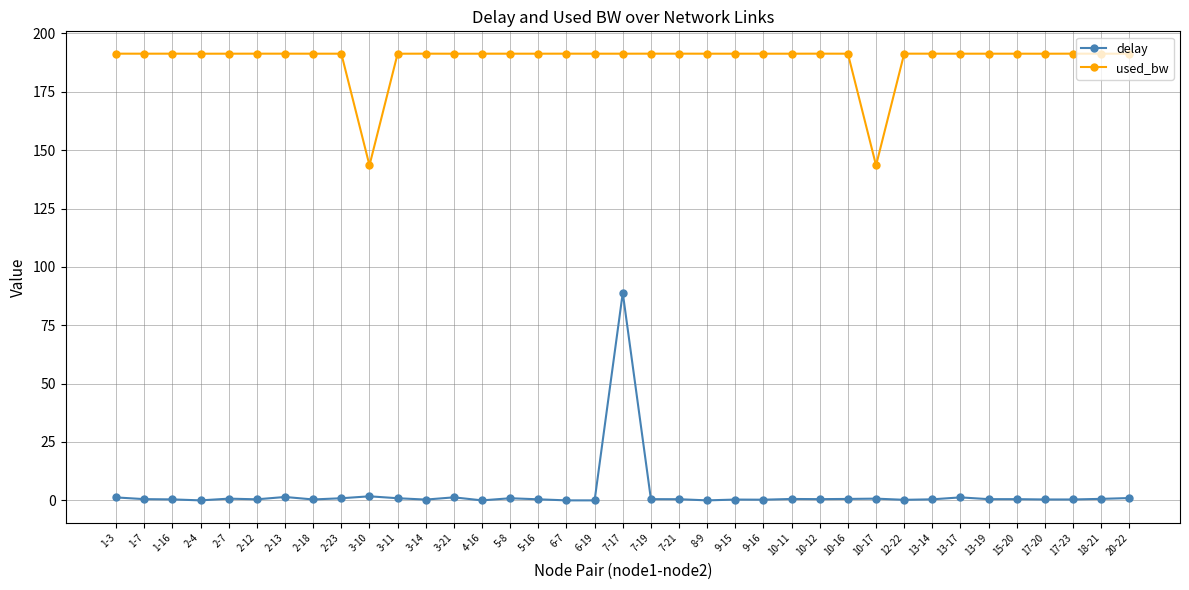

What is the average value of the delay series?

3.0